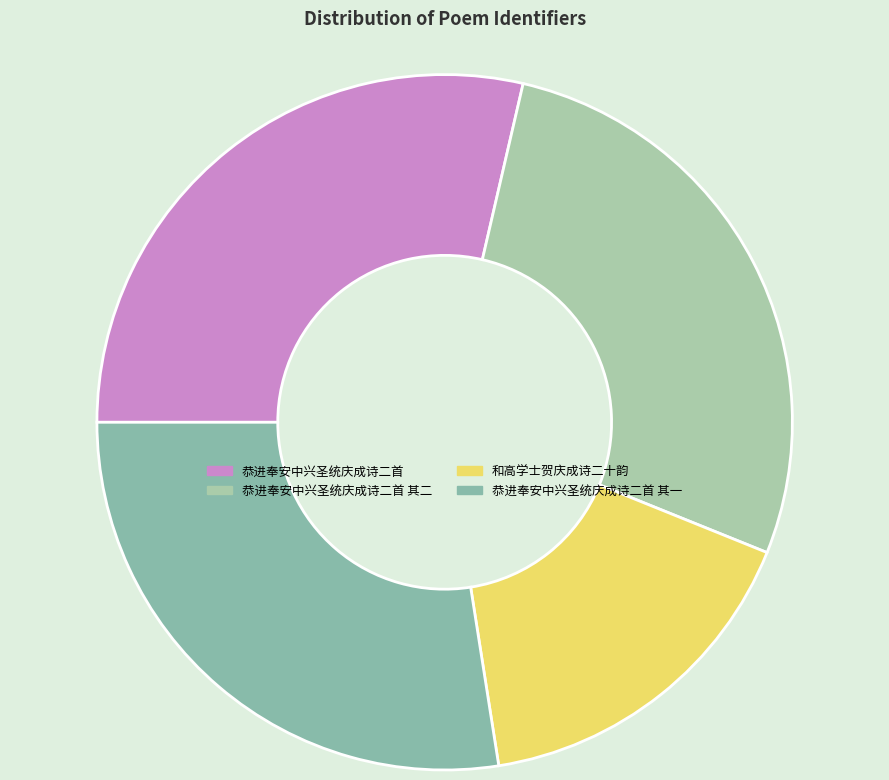

How many segments does this pie chart have?

4